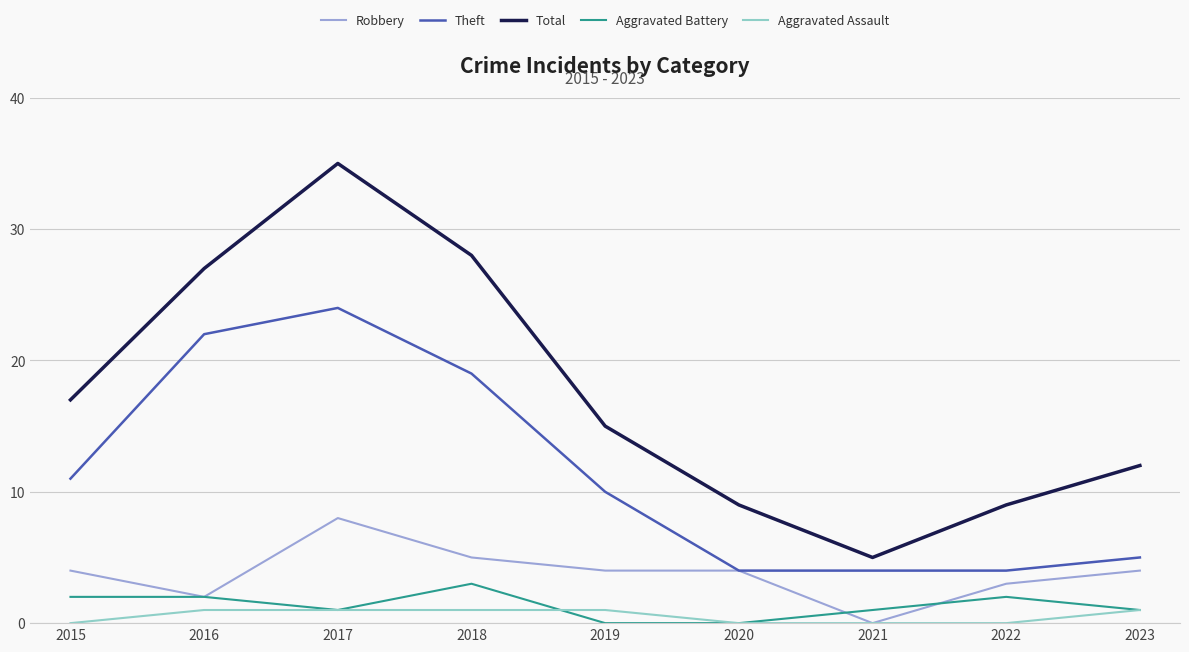

Which series has the largest total across all categories?

Total